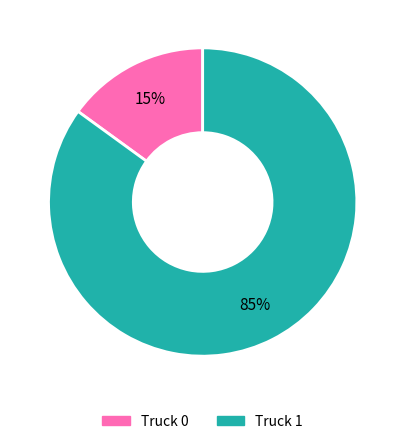

Count the number of slices in the pie.

2